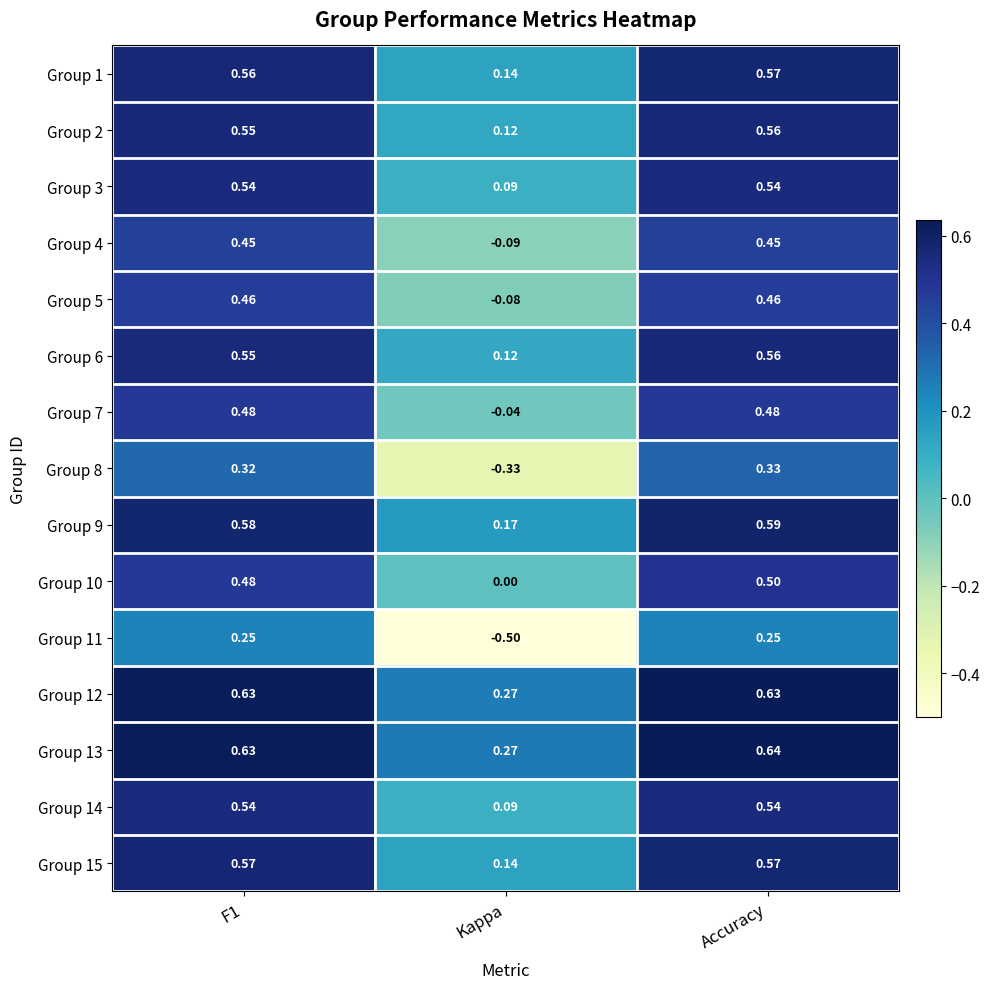

At which label is Group 13 closest to 0?

Kappa